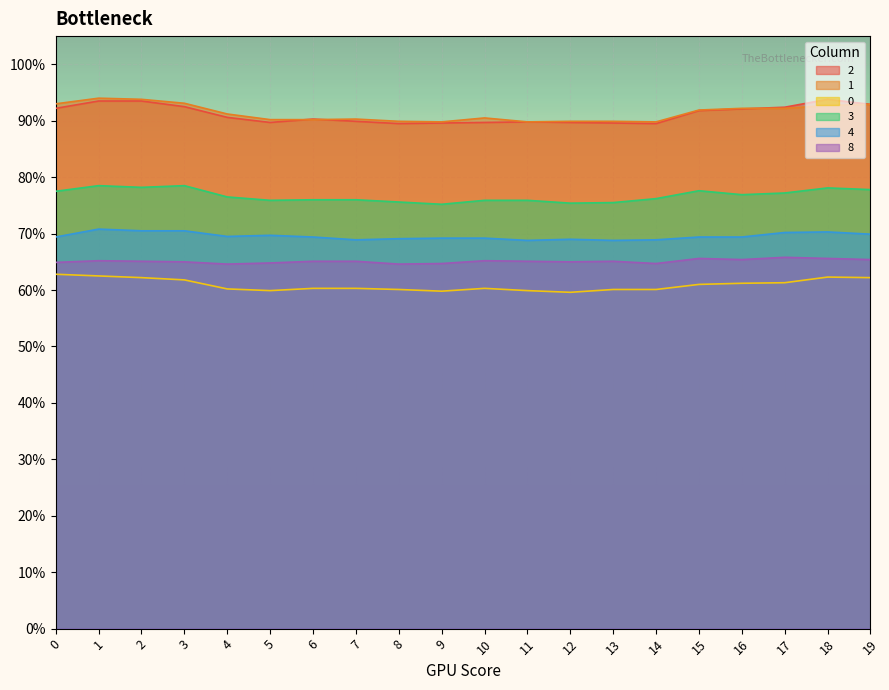

At which label is 1 closest to 0?

9